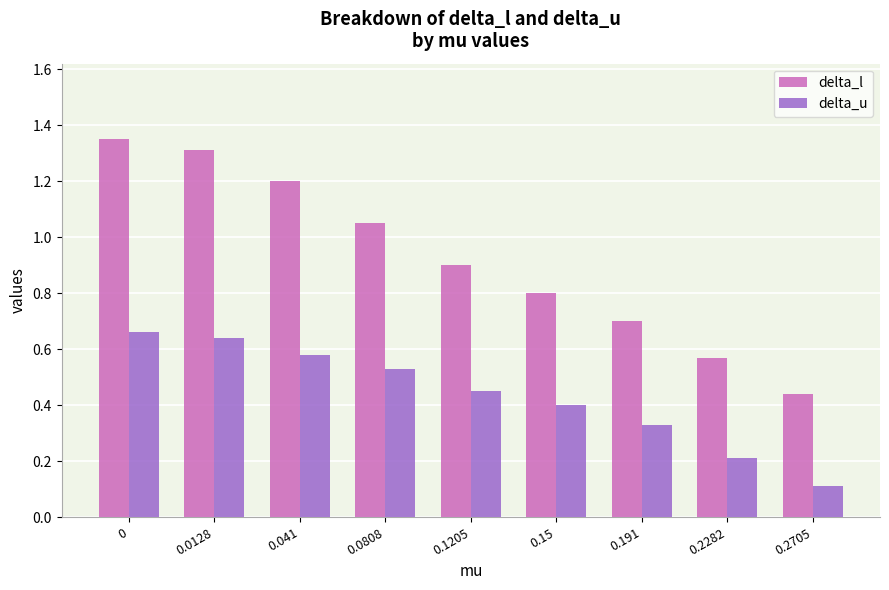

What is the minimum value for delta_u?

0.1